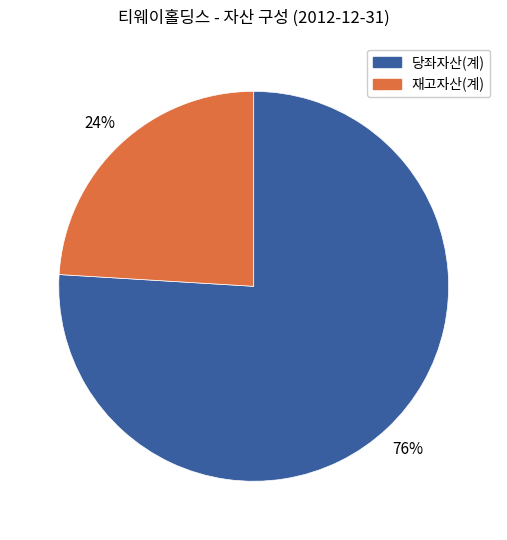

Between 당좌자산(계) and 재고자산(계), which is larger?

당좌자산(계)